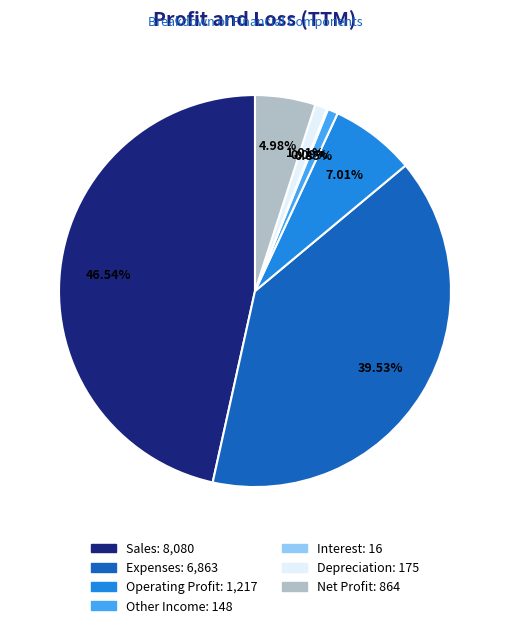

Which category has the biggest portion of the pie?

Sales